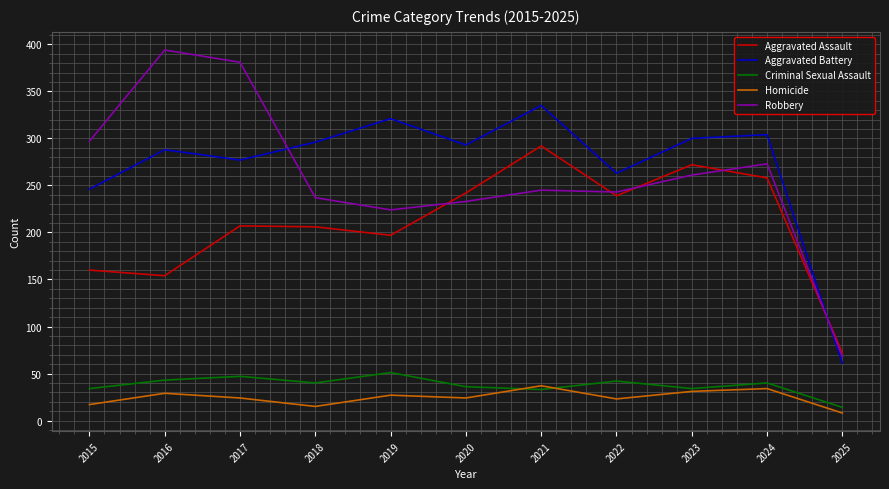

Does the chart display data point markers on the line(s)?

No